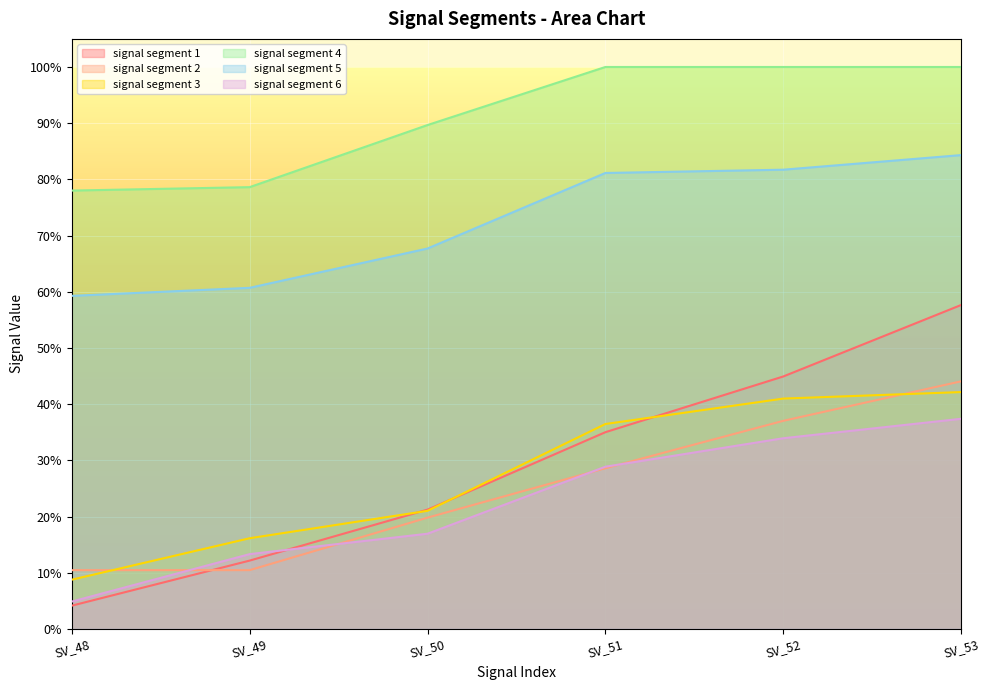

Reading left to right, extract all data points from this chart.

signal segment 1: 0.0	0.1	0.2	0.4	0.4	0.6
signal segment 2: 0.1	0.1	0.2	0.3	0.4	0.4
signal segment 3: 0.1	0.2	0.2	0.4	0.4	0.4
signal segment 4: 0.8	0.8	0.9	1.0	1.0	1.0
signal segment 5: 0.6	0.6	0.7	0.8	0.8	0.8
signal segment 6: 0.0	0.1	0.2	0.3	0.3	0.4